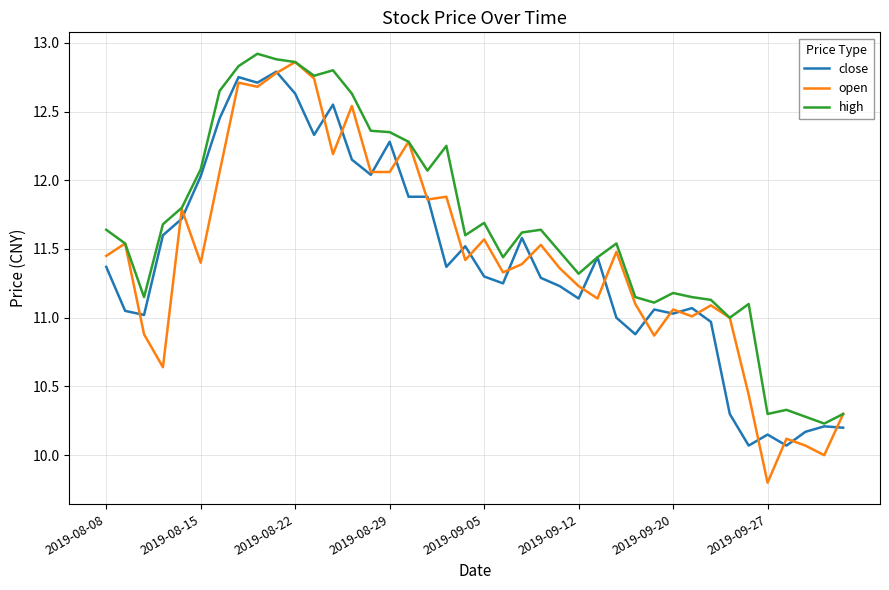

List the series in order of their peak value, lowest first.

close, open, high